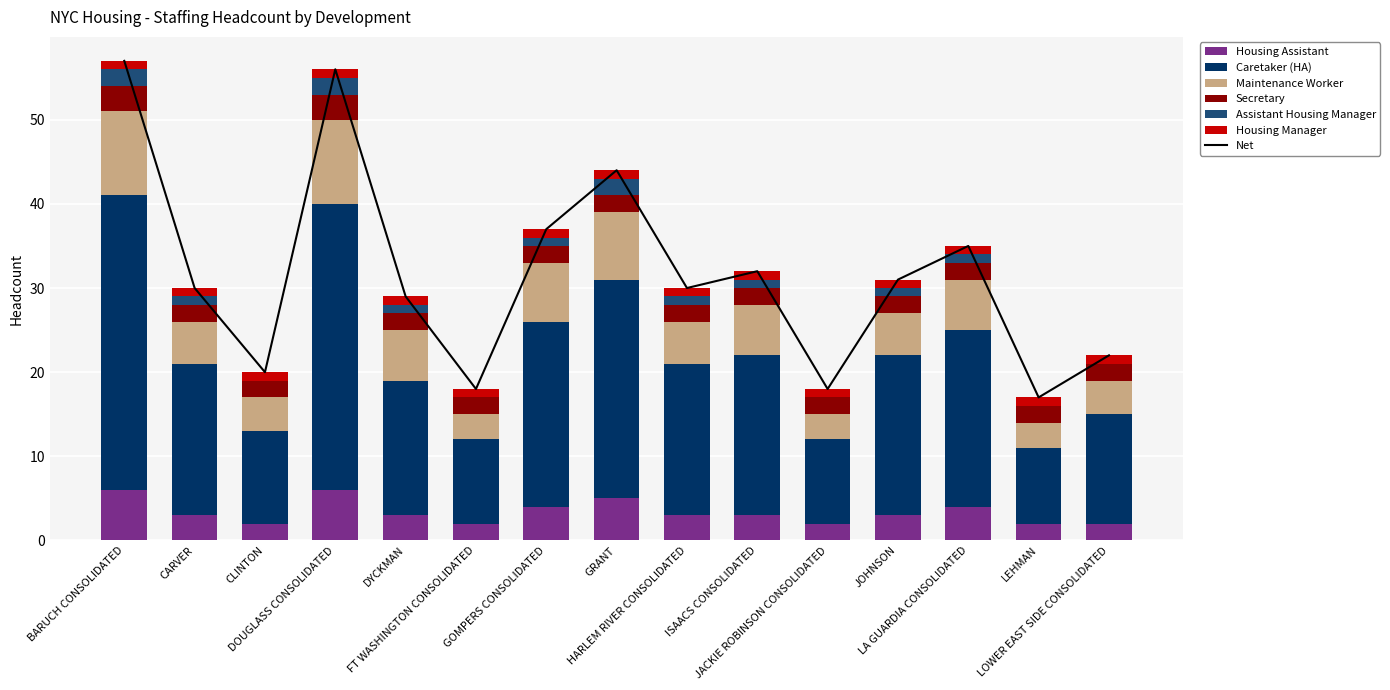

What is the average value of the Housing Assistant series?

3